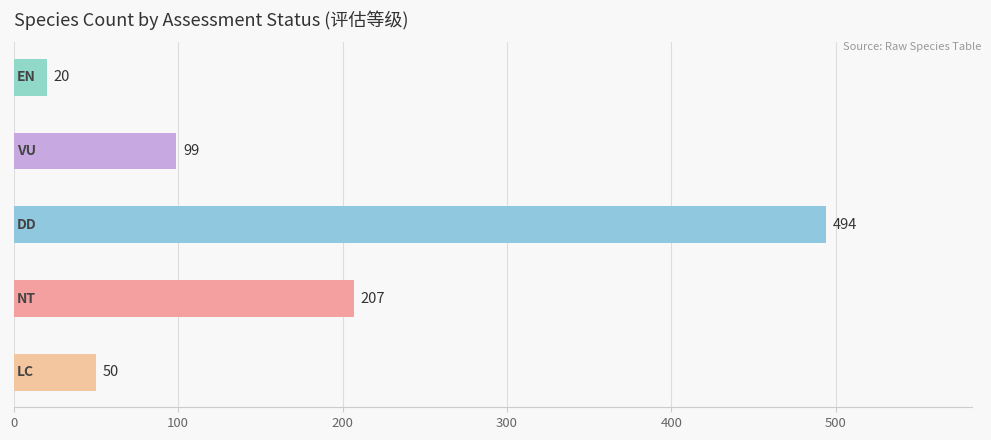

What is the sum of all values?

870